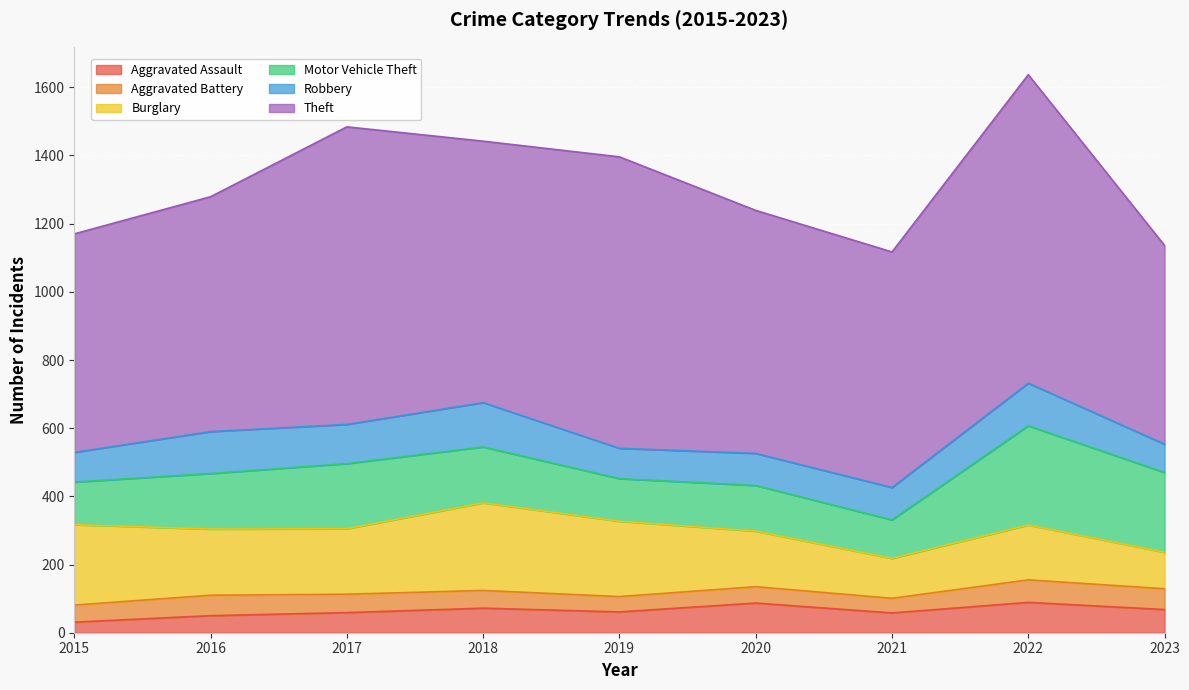

What is the value of the Burglary point at the 9th from the left?

107